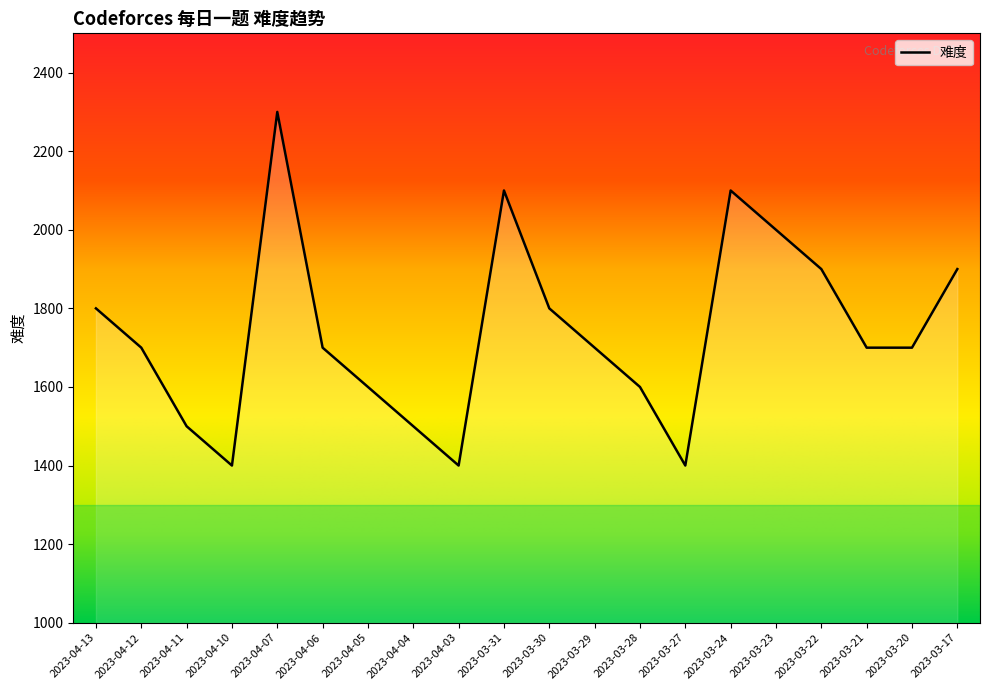

What is the approximate value at 2023-03-30, to the nearest 10?

1800